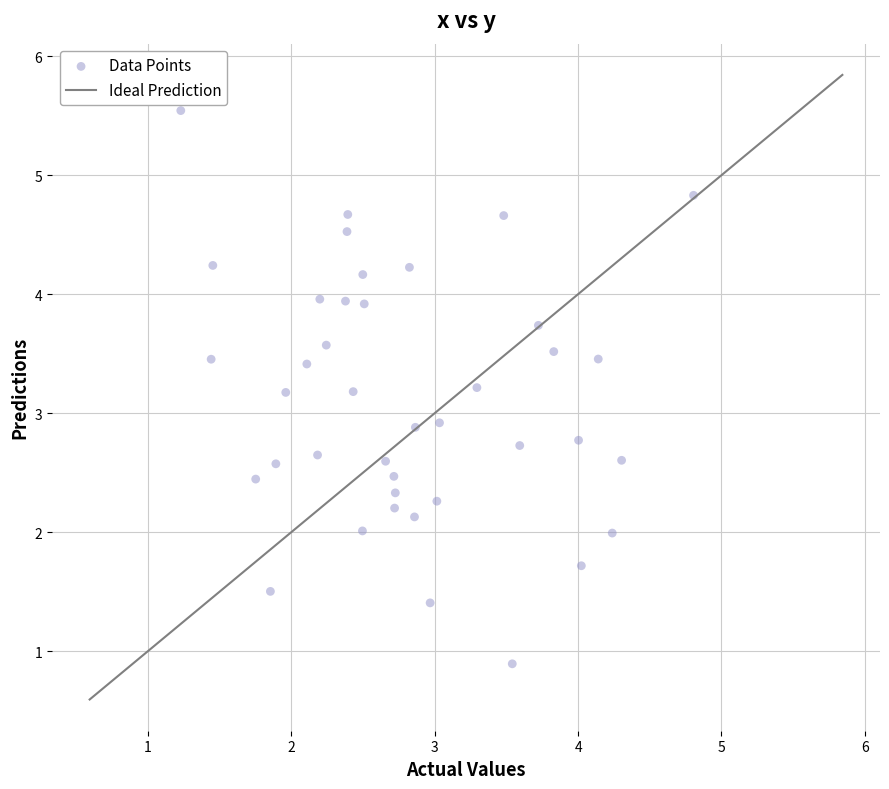

What is the range of X values (max minus min)?

3.6